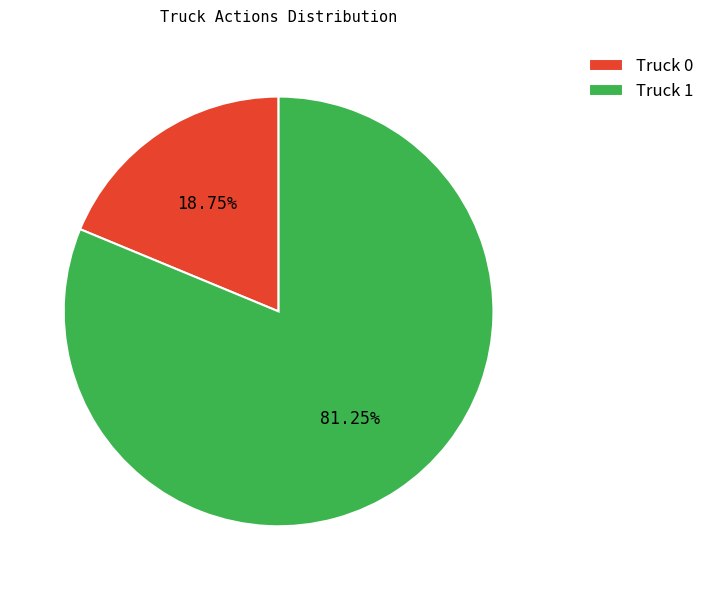

To the nearest percent, what is the average slice percentage?

50%